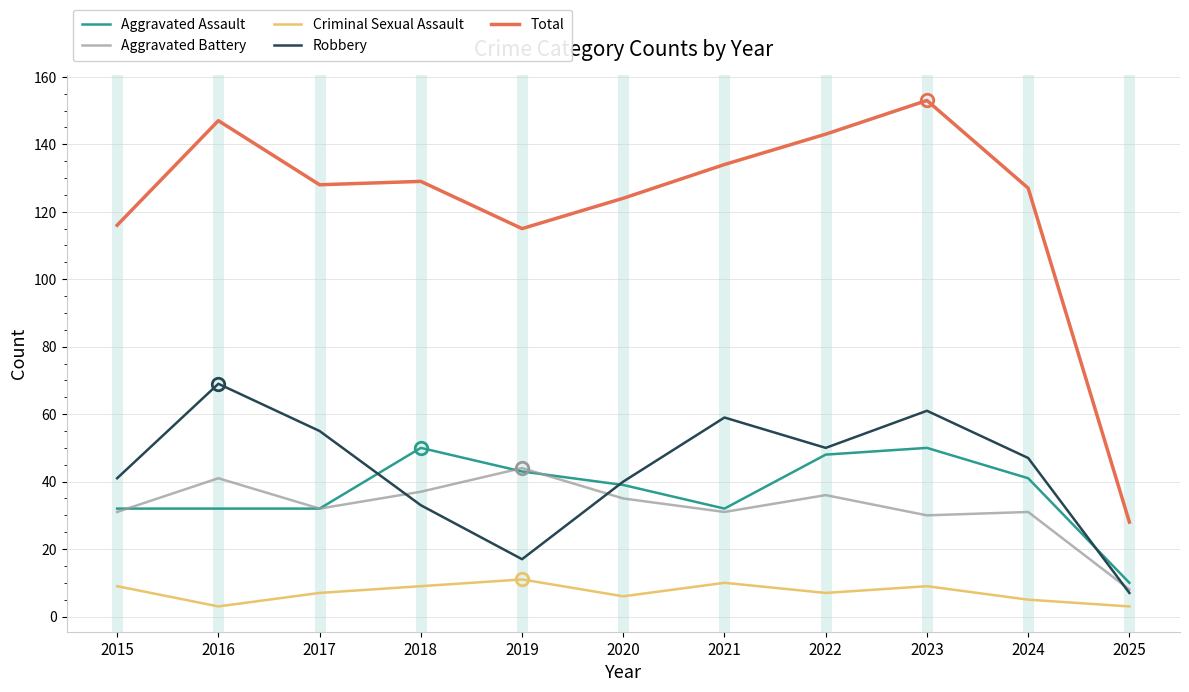

Which series has the largest range (max minus min)?

Total